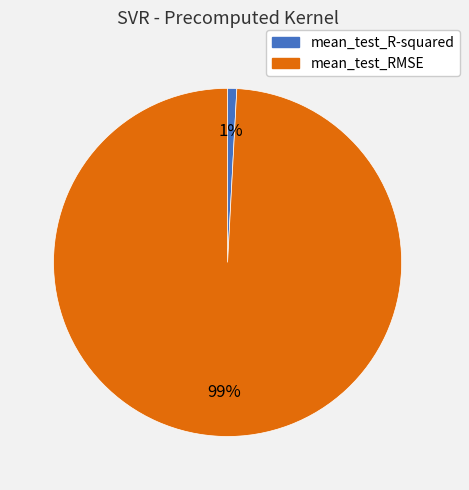

Count the number of slices in the pie.

2